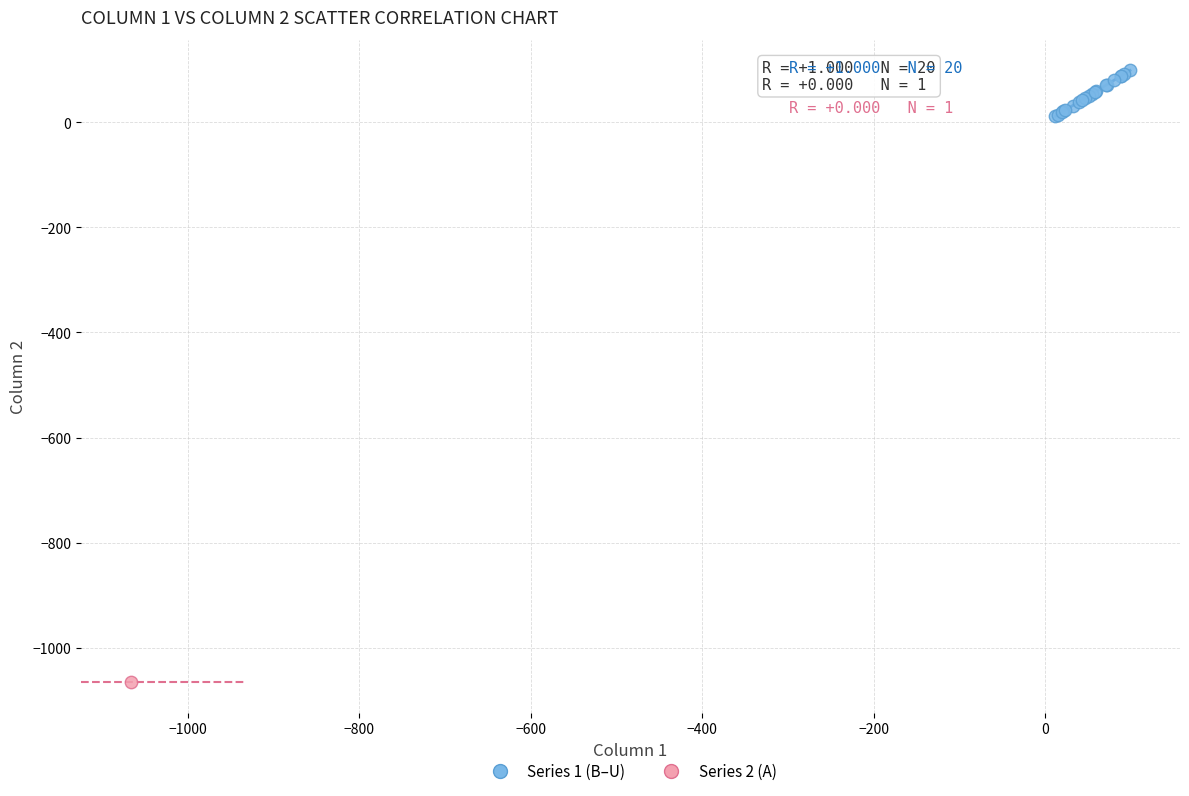

What are all the series names shown in the legend?

Series 1 (B–U), Series 2 (A)